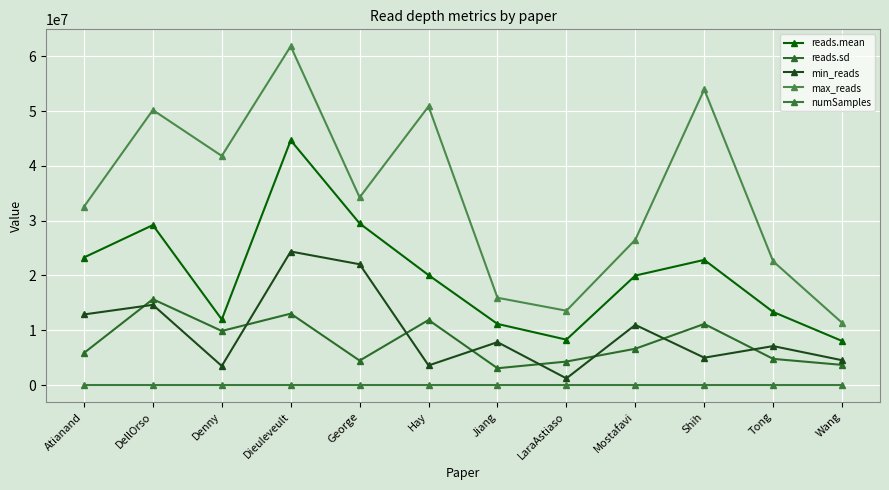

Which series changed the most between Atianand and LaraAstiaso?

max_reads